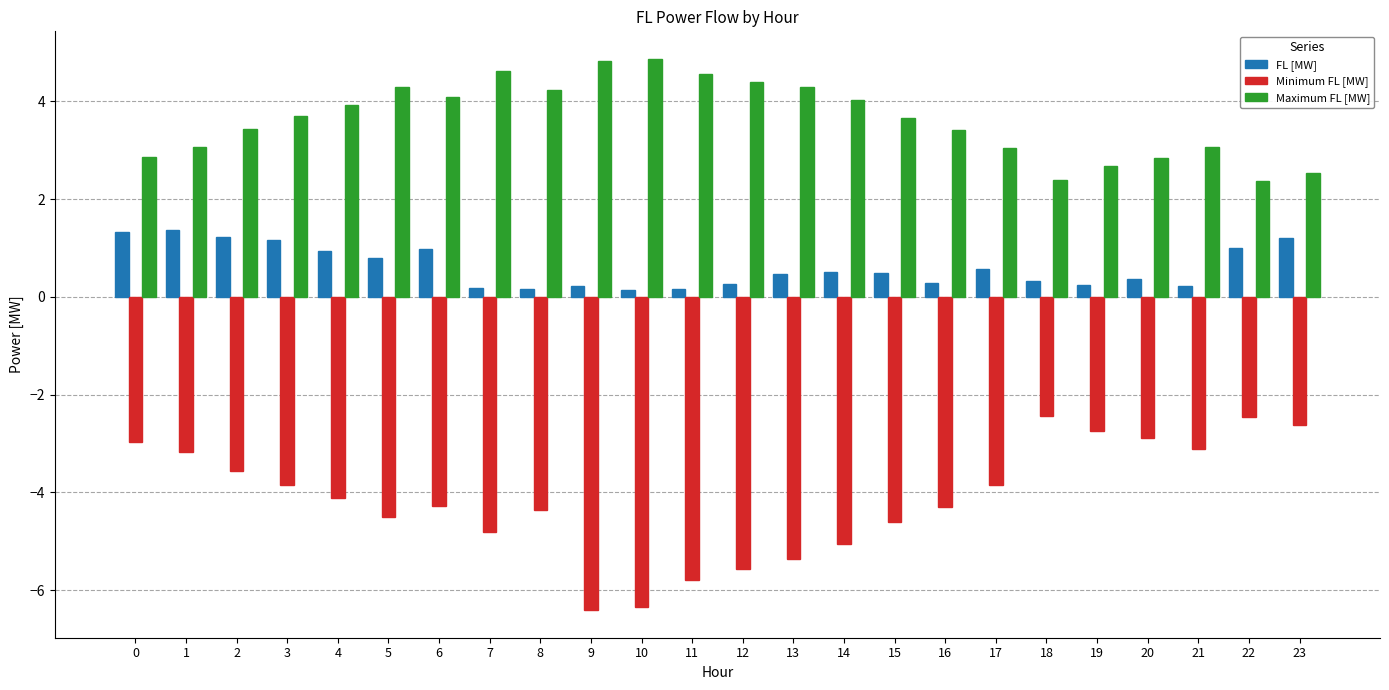

Which series has the largest total across all categories?

Maximum FL [MW]